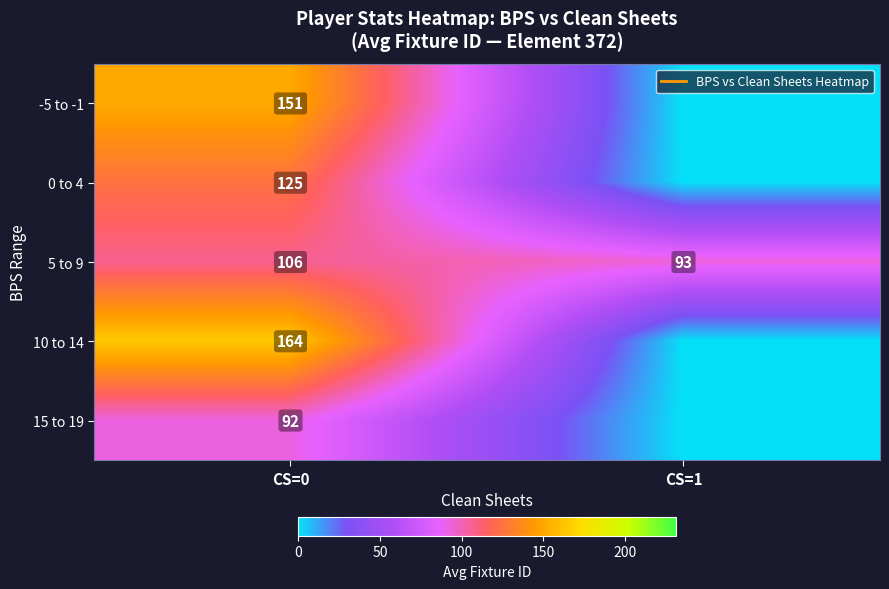

Between CS=0 and CS=1, which series saw the biggest shift?

10 to 14